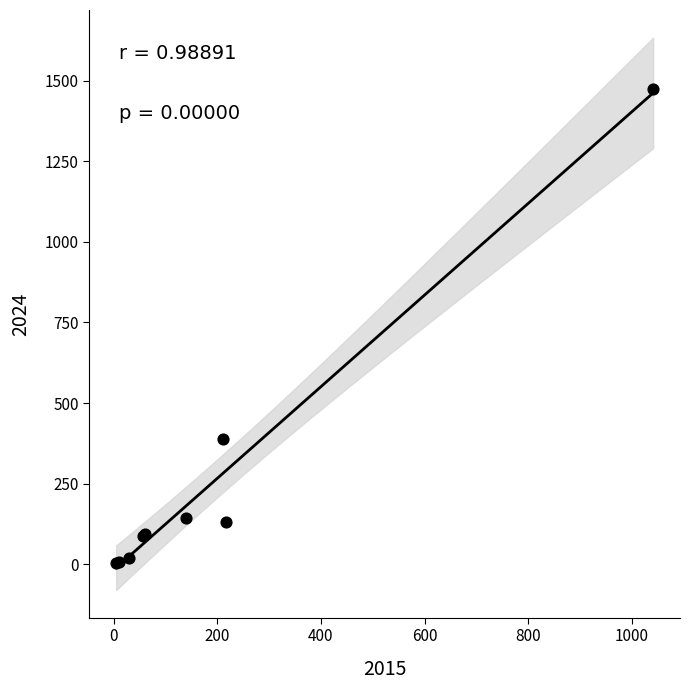

What Y value in the scatter plot is closest to 739?

387